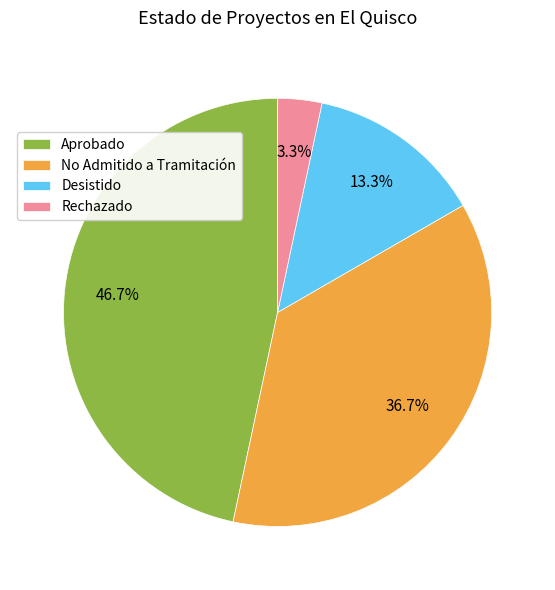

Is there a majority slice in this chart?

No